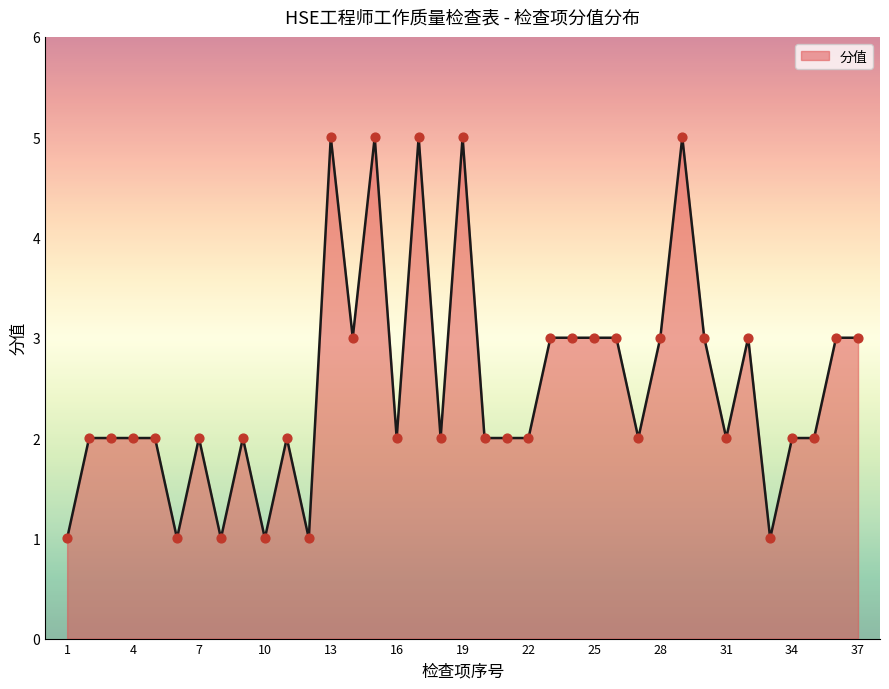

What is the difference between the maximum and minimum values?

4